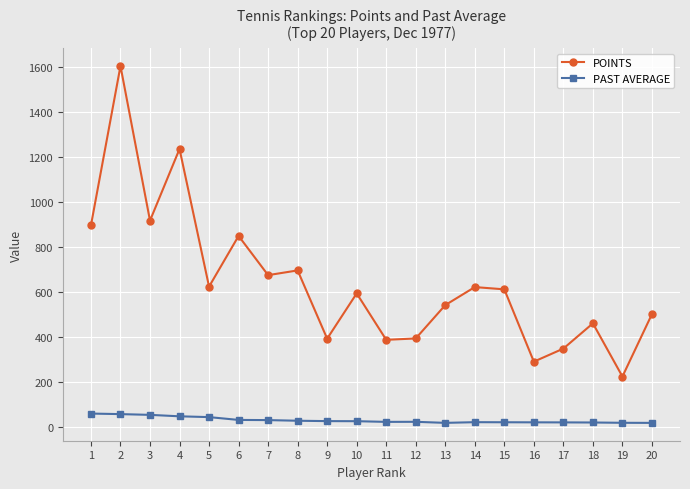

Where is the first local minimum for POINTS?

3